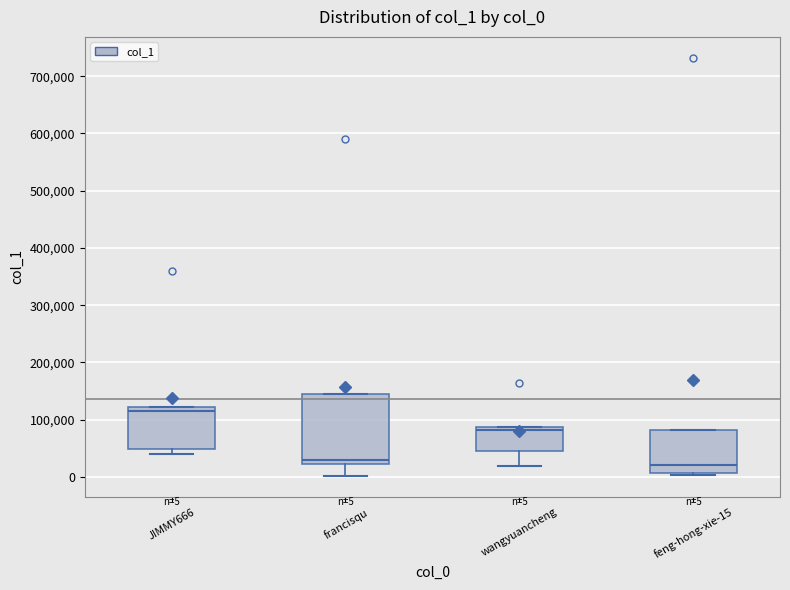

Comparing the boxes themselves (not the whiskers), which one is the tallest?

francisqu